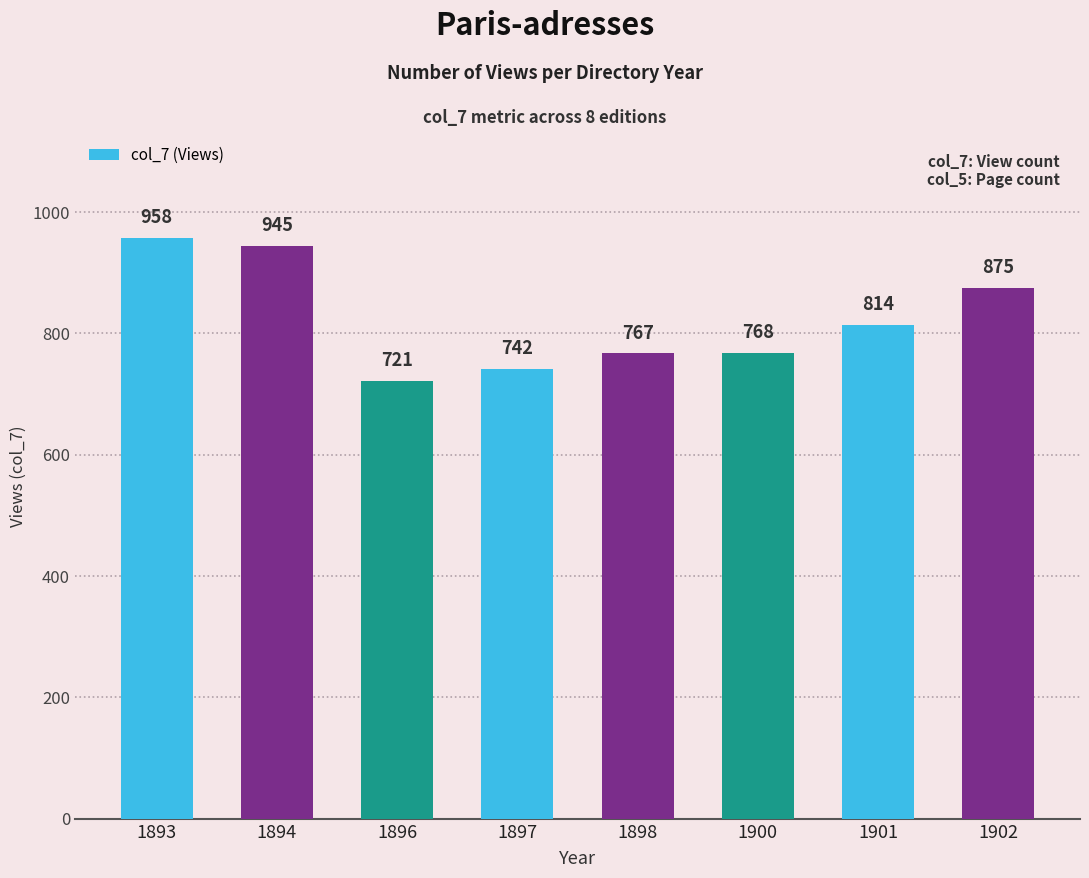

List the labels in order of value, largest first.

1893, 1894, 1902, 1901, 1900, 1898, 1897, 1896